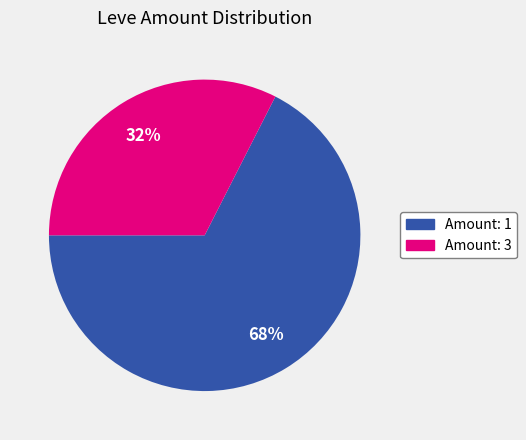

What percentage is the Amount: 3 slice, to the nearest percent?

33%